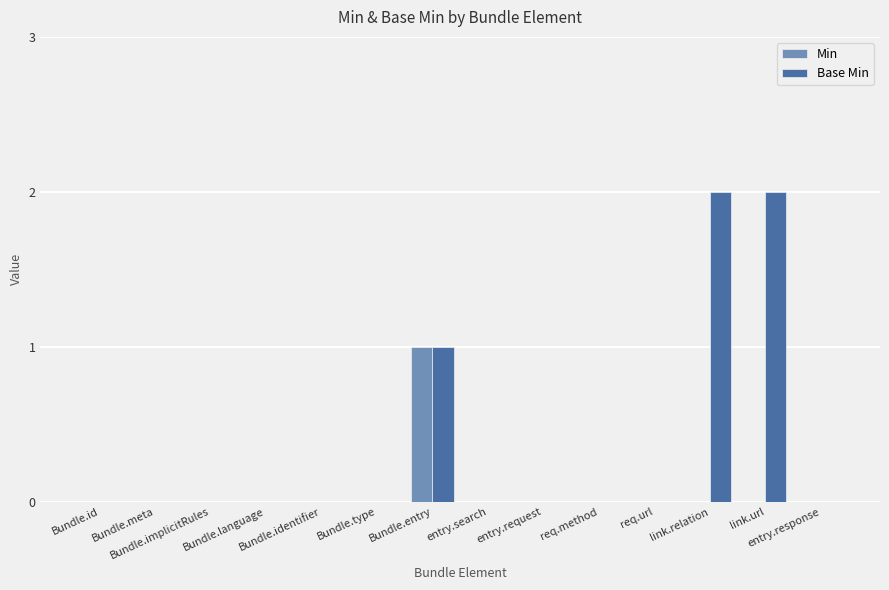

Which series has the largest total across all categories?

Base Min